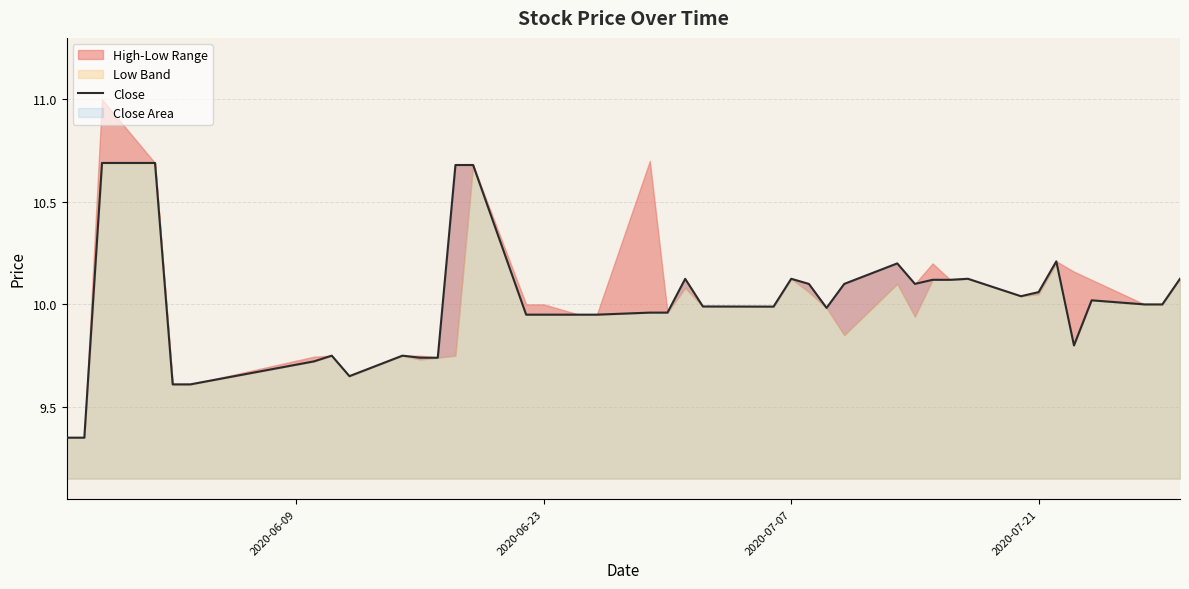

Reading left to right, transcribe all the data shown in this chart.

9.3	9.3	10.7	10.7	9.6	9.6	9.7	9.8	9.7	9.8	9.7	9.7	10.7	10.7	9.9	9.9	9.9	9.9	10.0	10.0	10.1	10.0	10.0	10.1	10.1	10.0	10.1	10.2	10.1	10.1	10.1	10.1	10.0	10.1	10.2	9.8	10.0	10.0	10.0	10.1